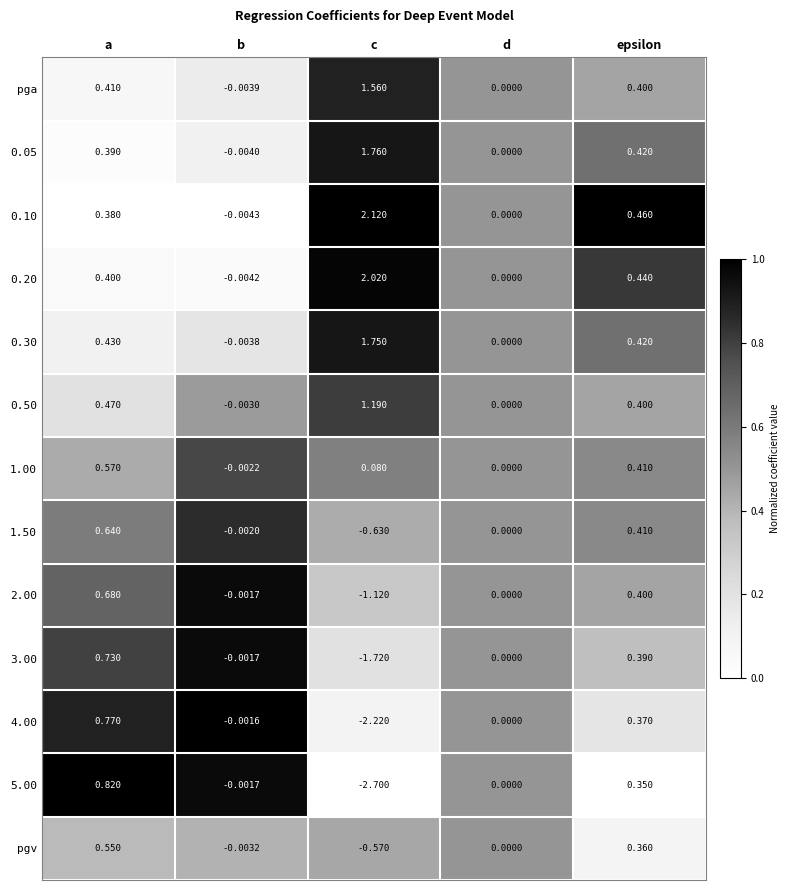

Which series has the largest total across all categories?

0.10